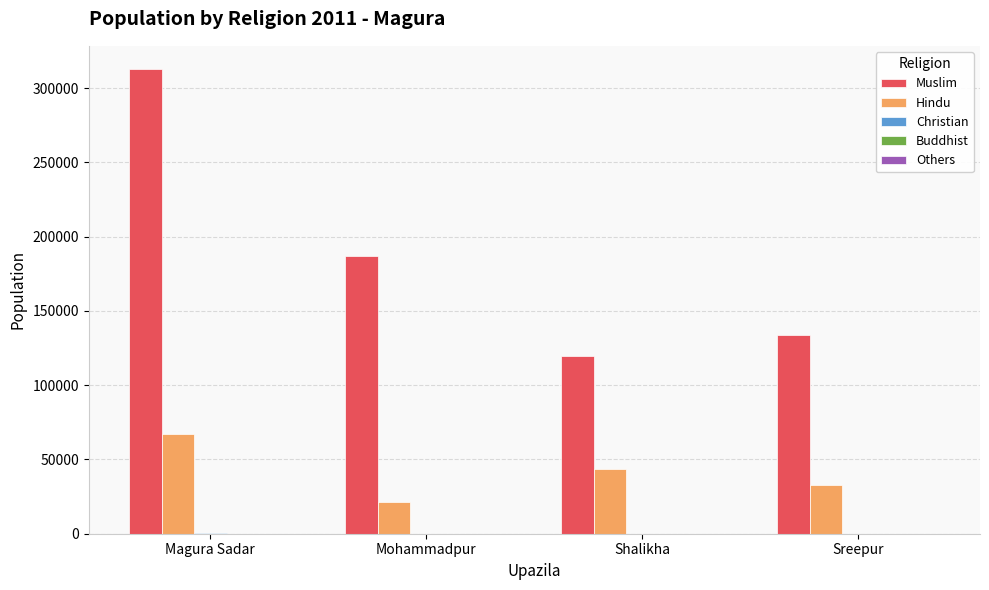

At which category does the chart reach its peak across all series?

Magura Sadar